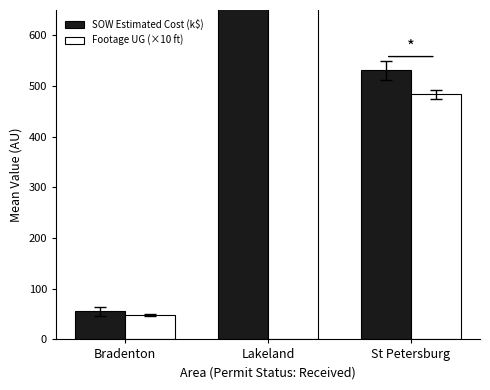

Reading left to right, what are all the values shown in this chart?

SOW Estimated Cost (k$): 55.1	947.7	531.1
Footage UG (×10 ft): 48.4	963.9	483.6